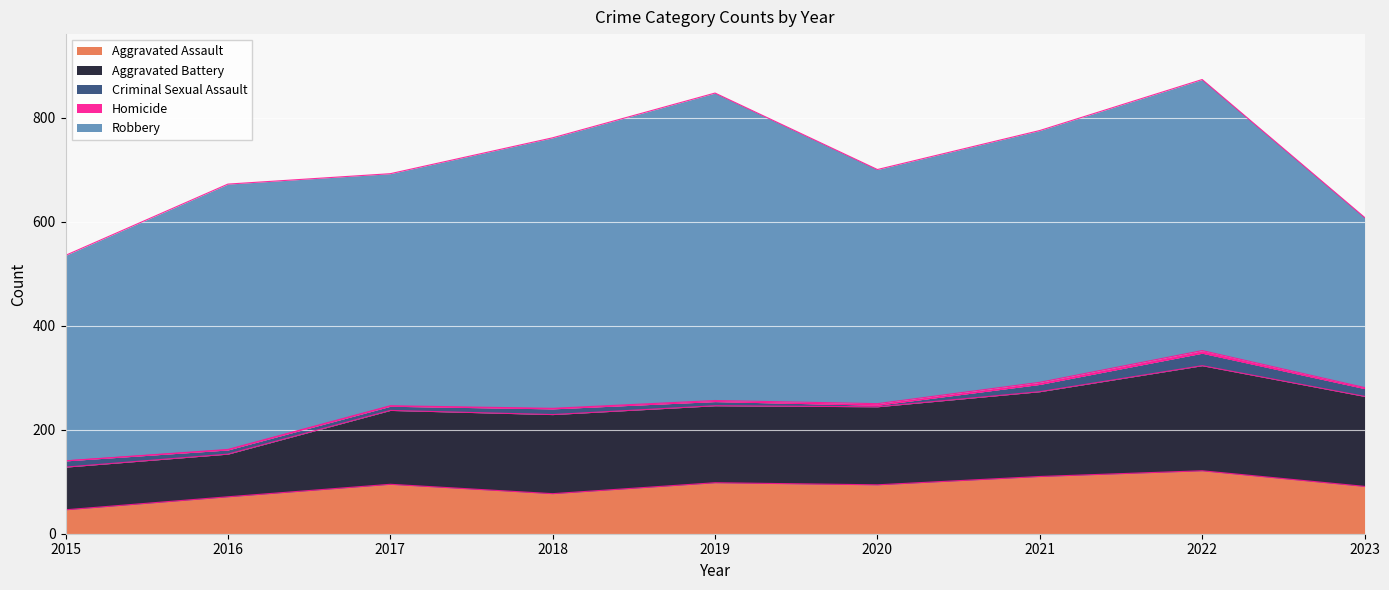

Which category has the lowest value in the Aggravated Assault series?

2015